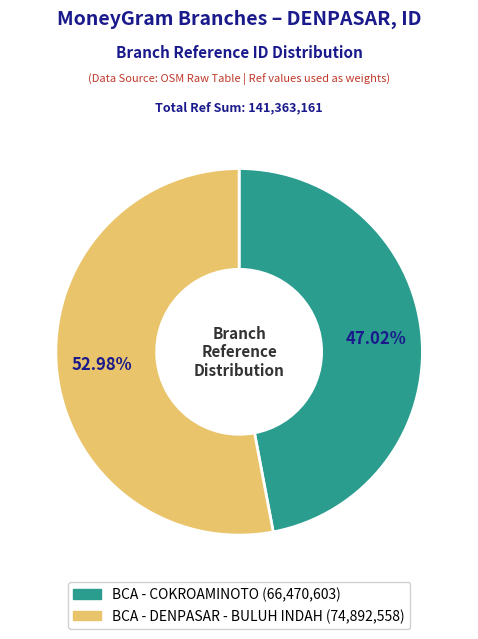

What percentage is the BCA - COKROAMINOTO slice, to the nearest percent?

47%